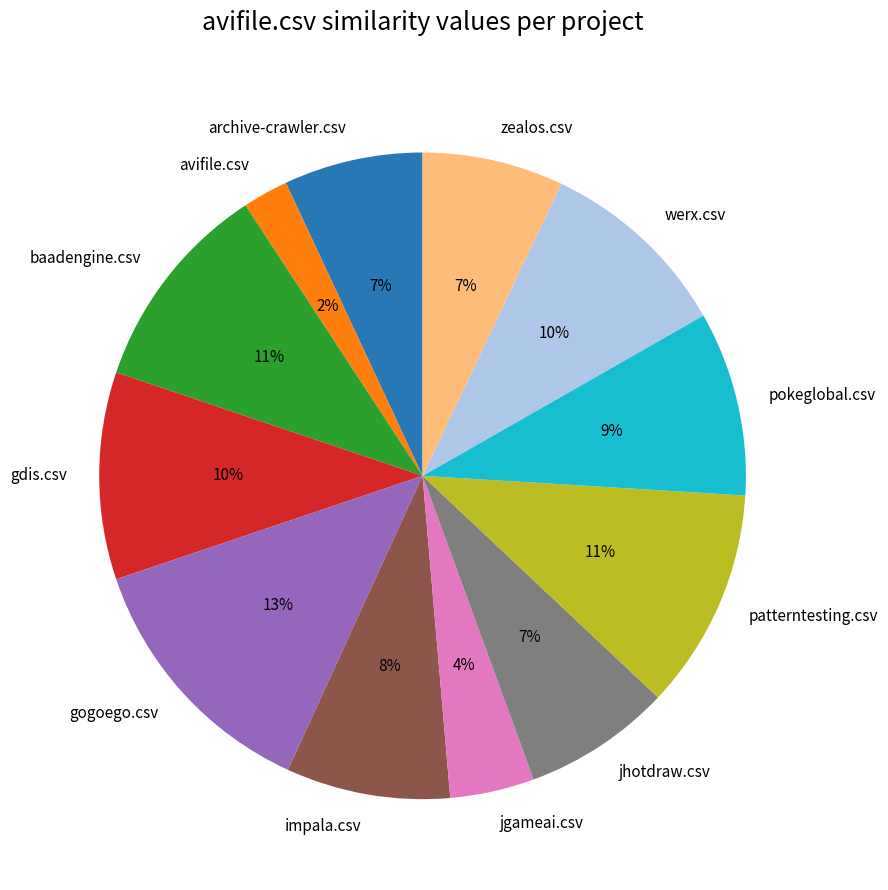

To the nearest percent, what is the combined percentage of pokeglobal.csv and baadengine.csv?

20%